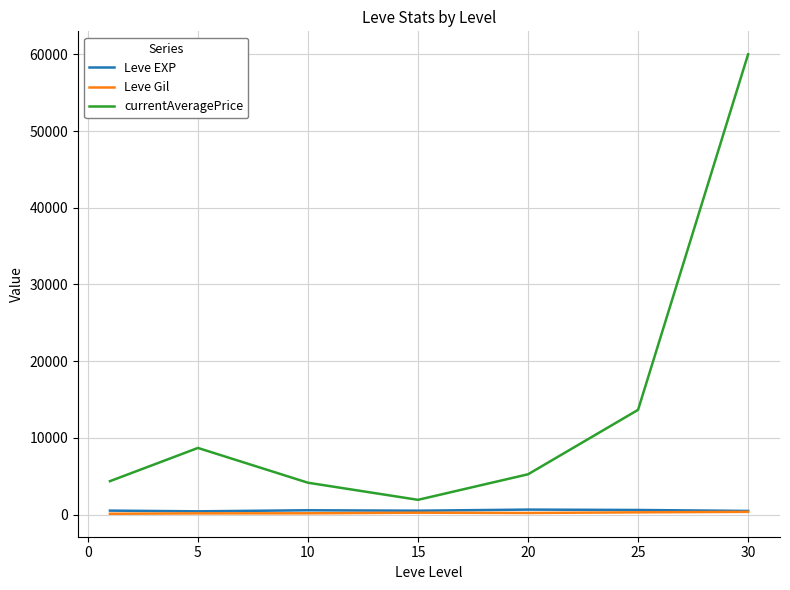

True or false: Leve EXP and currentAveragePrice cross at least once.

False